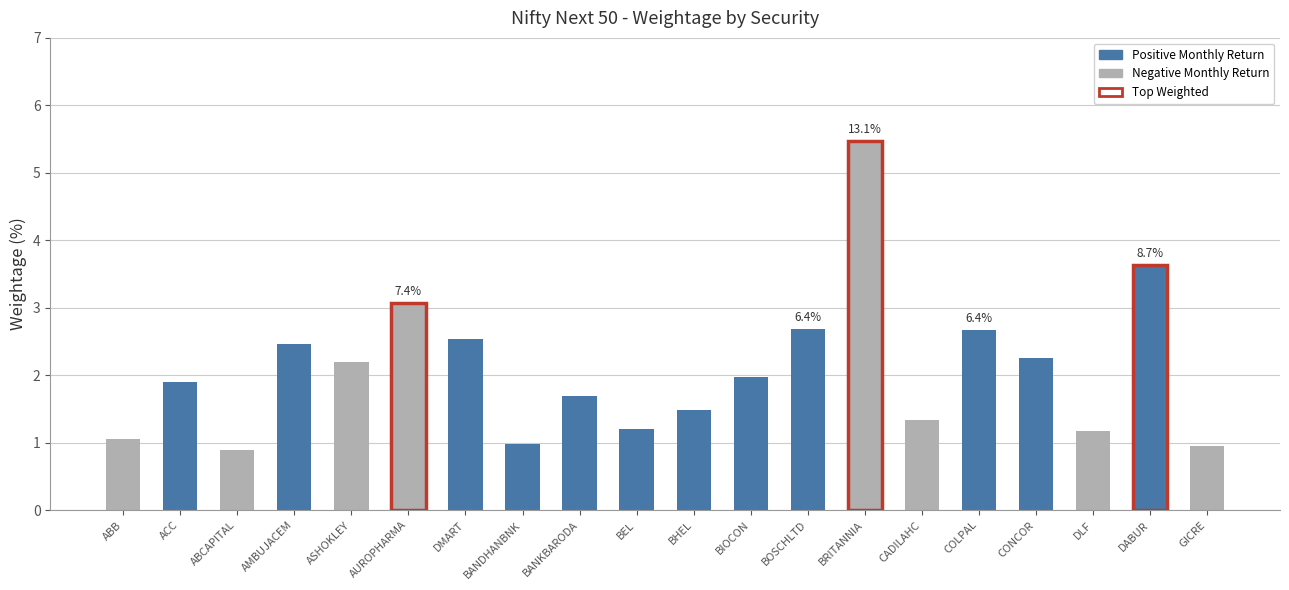

What is the label of the 19th bar from the left?

DABUR